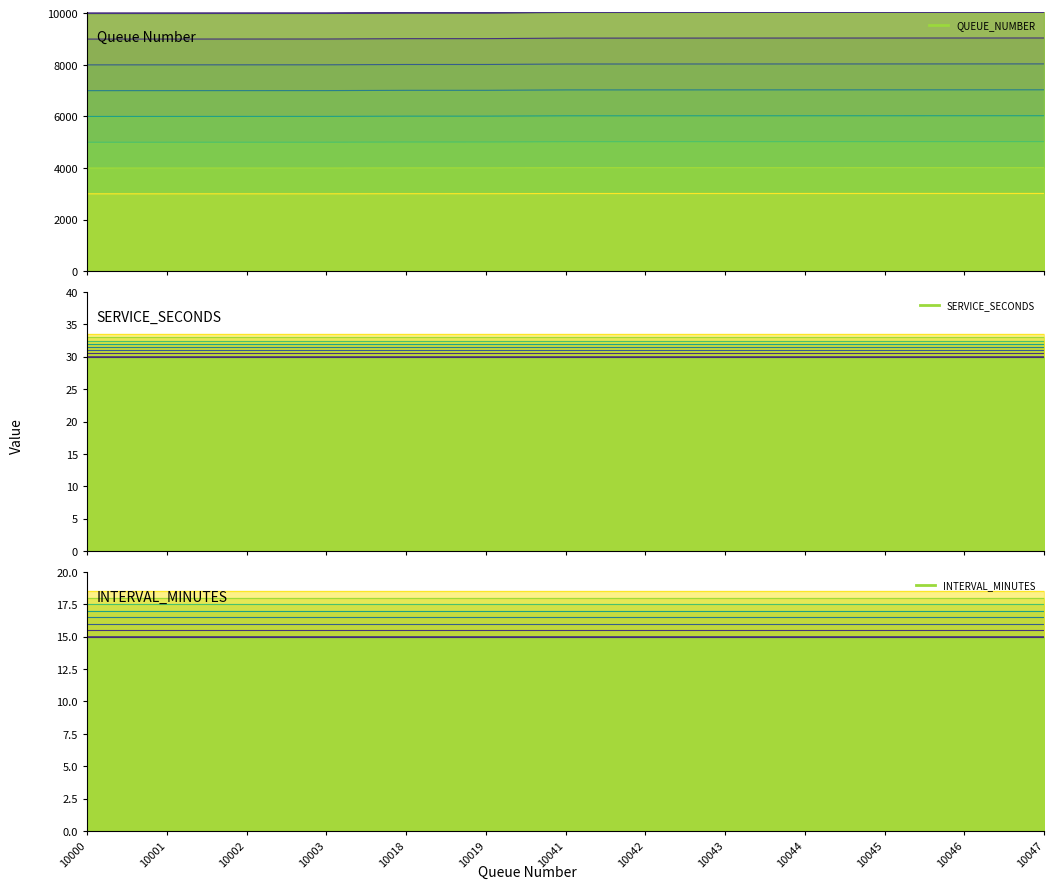

What is the sum of all SERVICE_SECONDS (main) values?

390